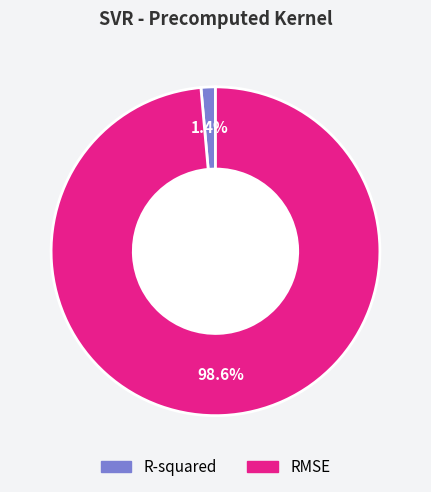

Which category has the biggest portion of the pie?

RMSE